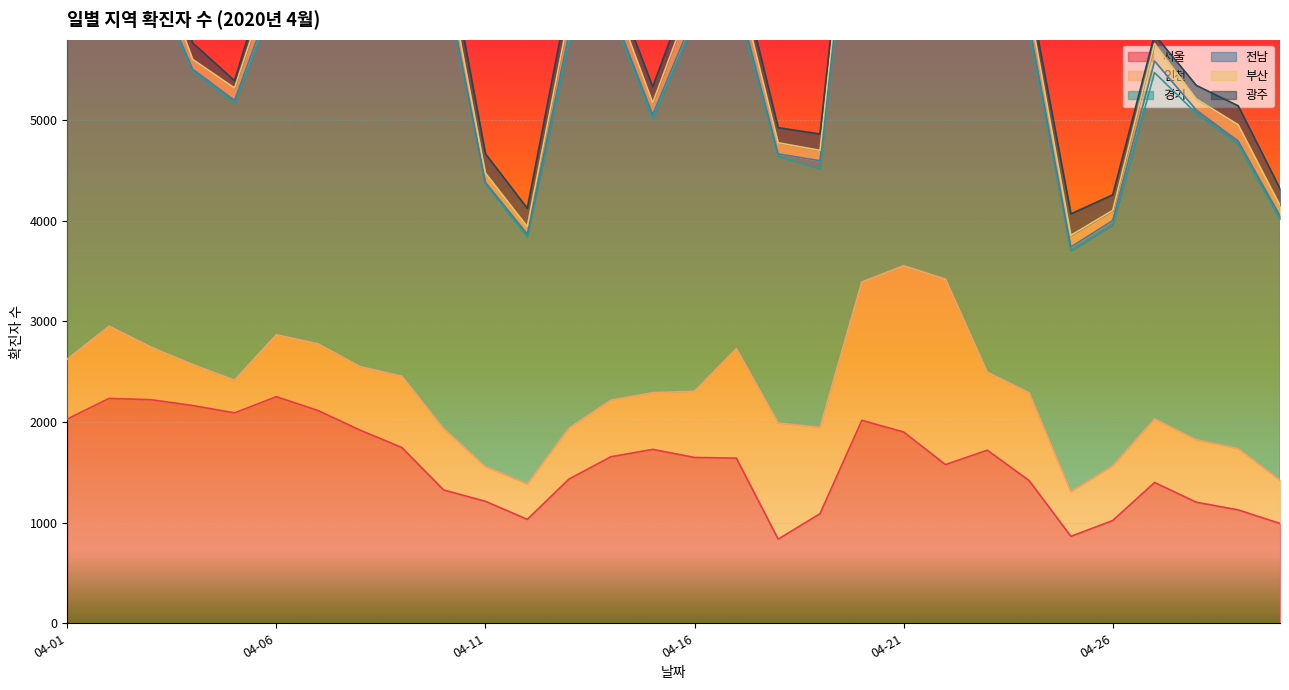

What is the value of the 경기 point at the 25th from the left?

2392